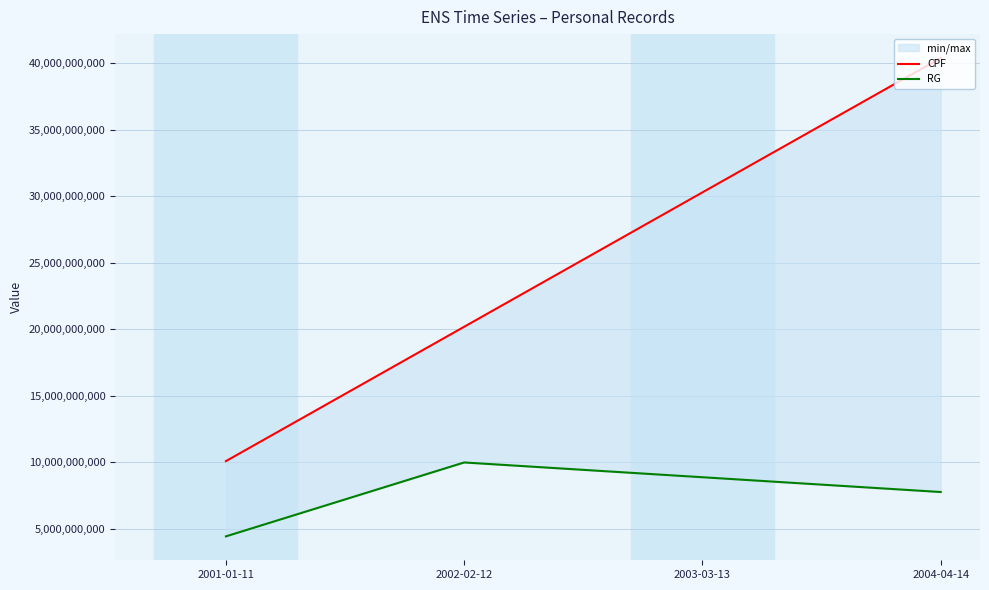

What is the minimum value for RG?

4444444444